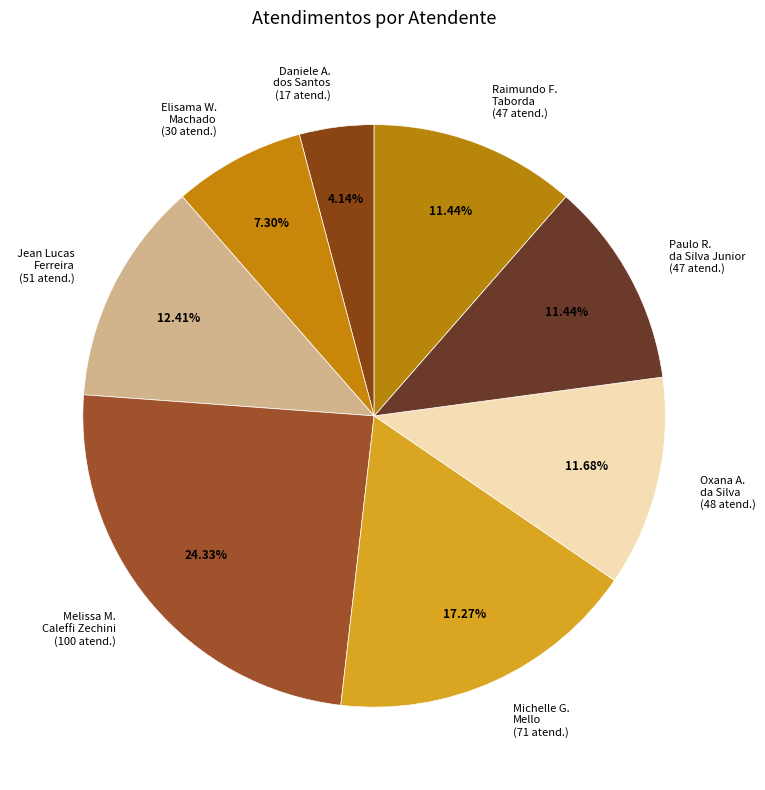

What is the ratio of the value at Jean Lucas Ferreira (51 atend.) to the value at Melissa M. Caleffi Zechini (100 atend.)?

0.5